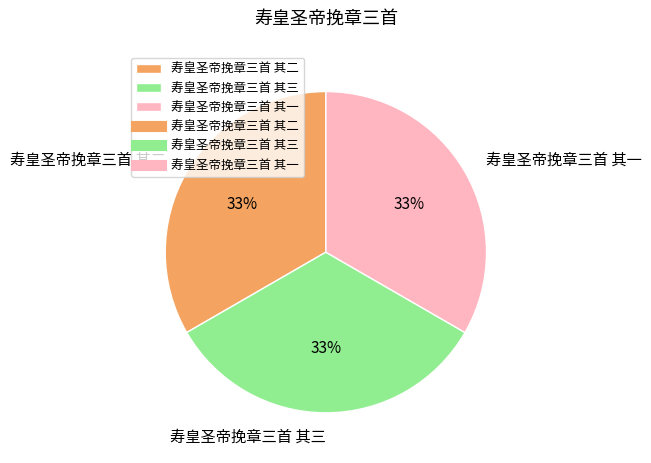

How many slices are in this pie chart?

3